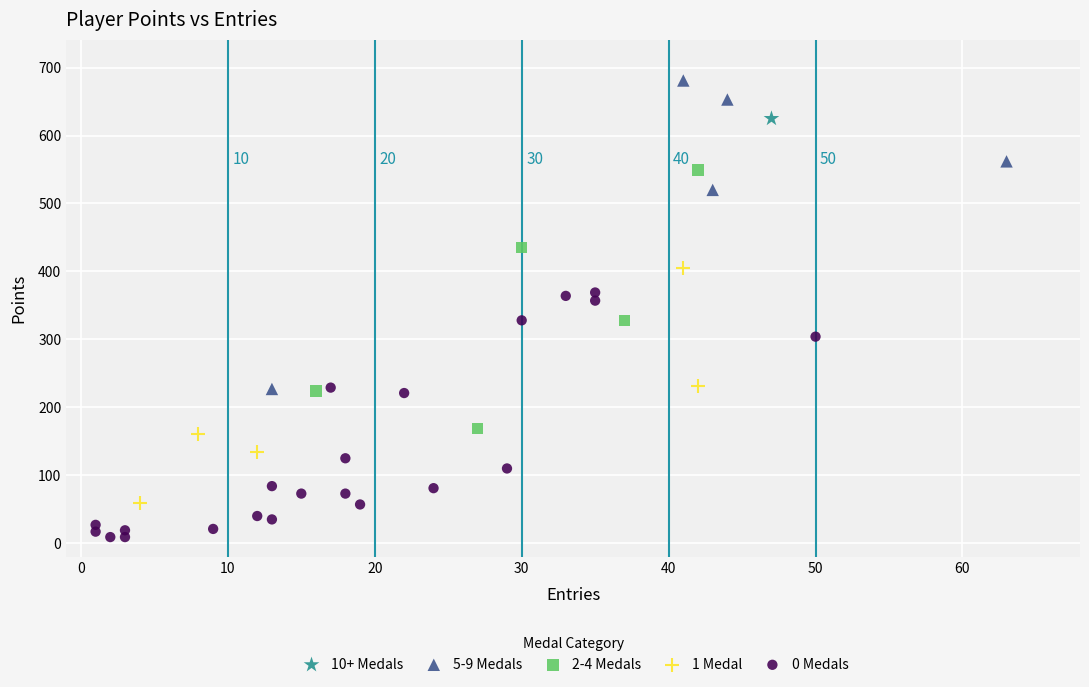

Which series contains the lowest Y value?

0 Medals